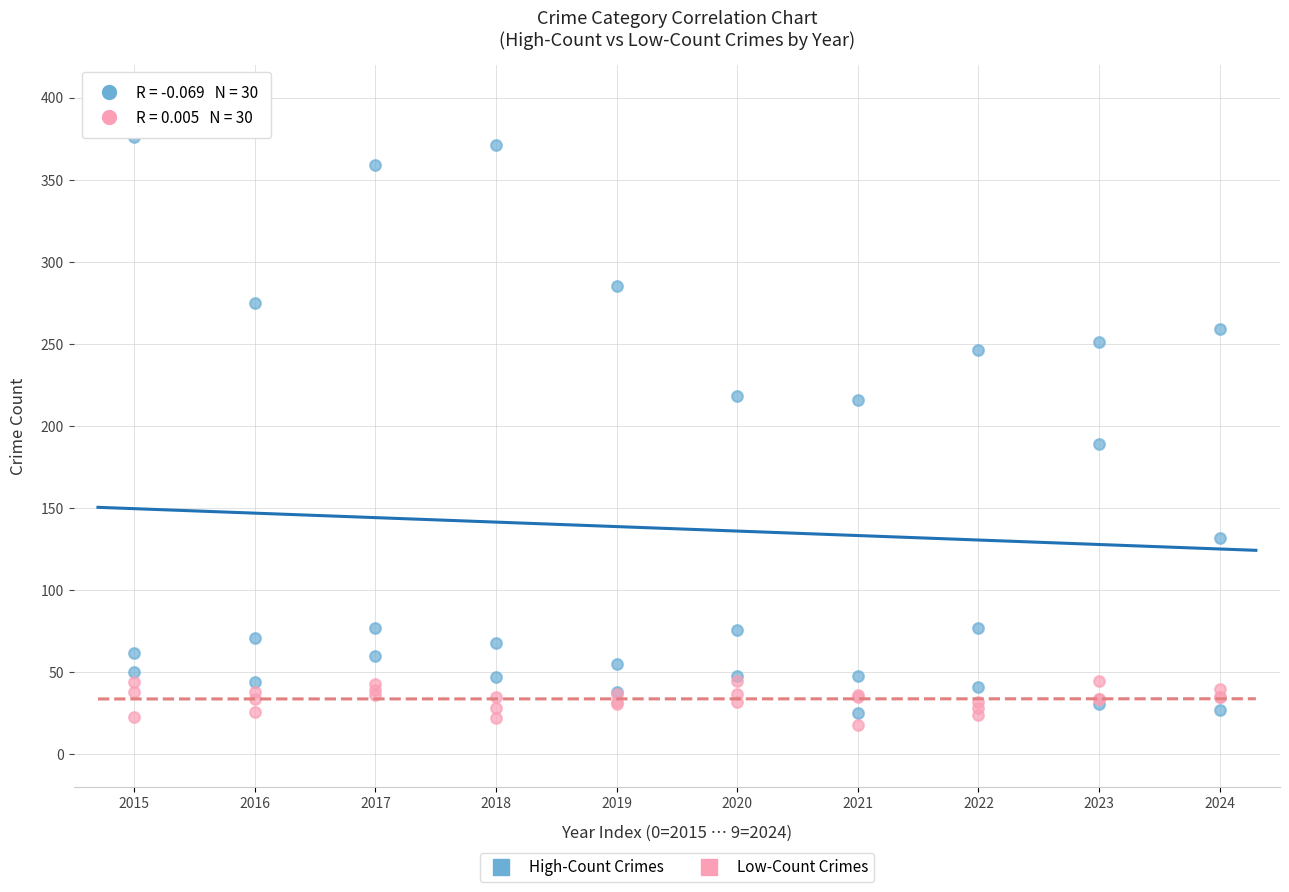

Which series reaches the minimum Y coordinate?

Low-Count Crimes